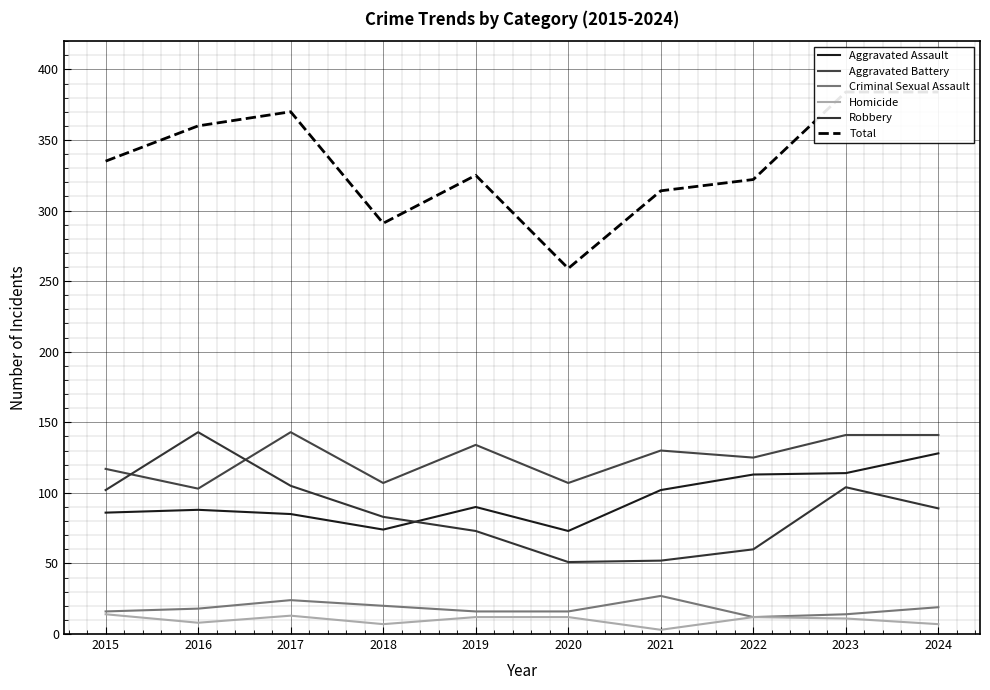

Where does the Total series first go above 335?

2016